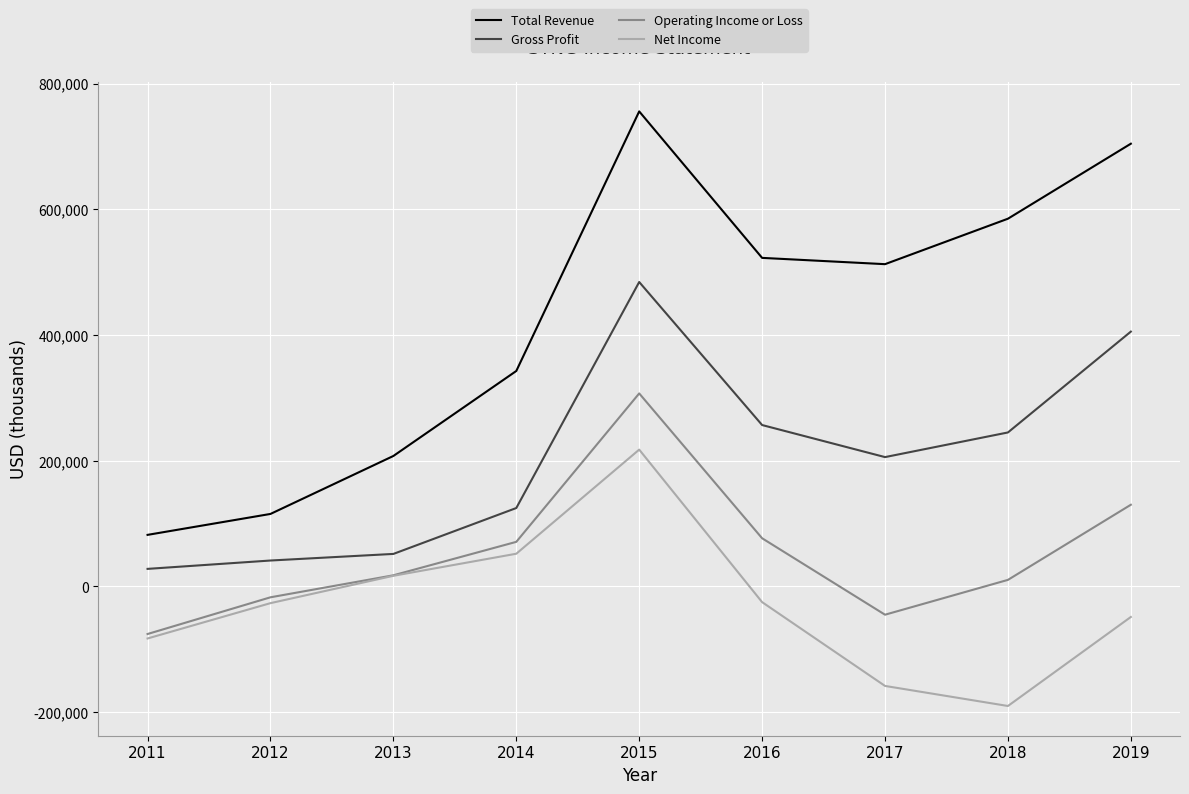

In Operating Income or Loss, how many points are higher than both neighbors (excluding endpoints)?

1